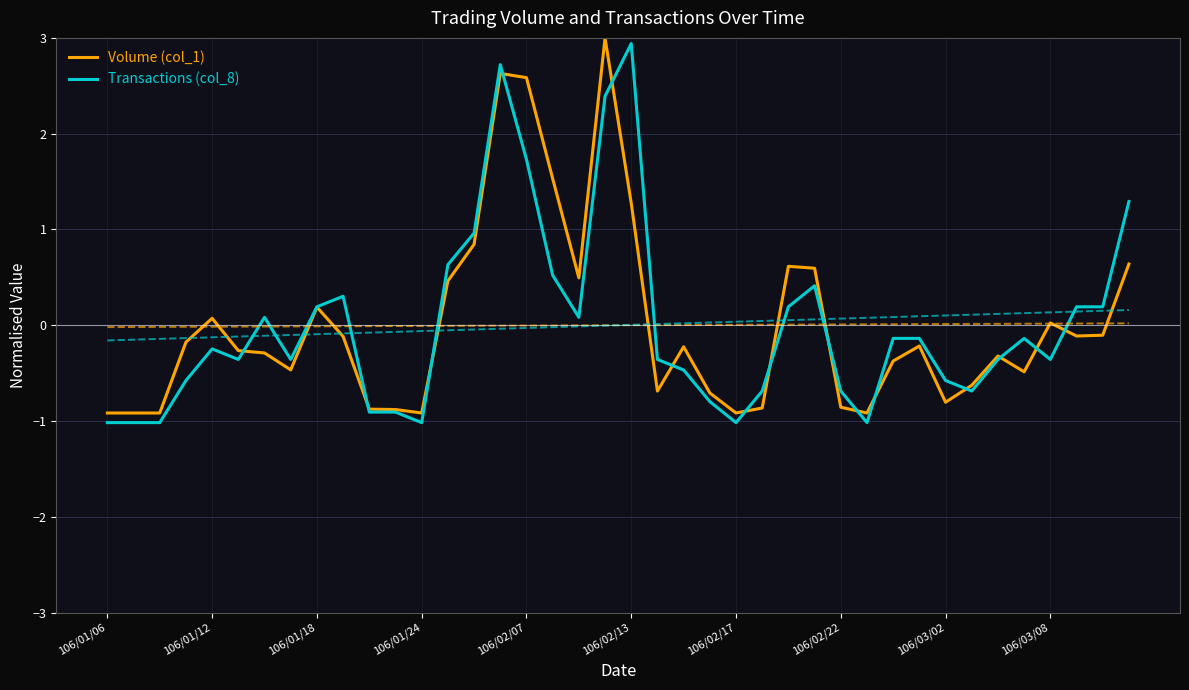

What are all the series names shown in the legend?

Volume (col_1), Transactions (col_8)